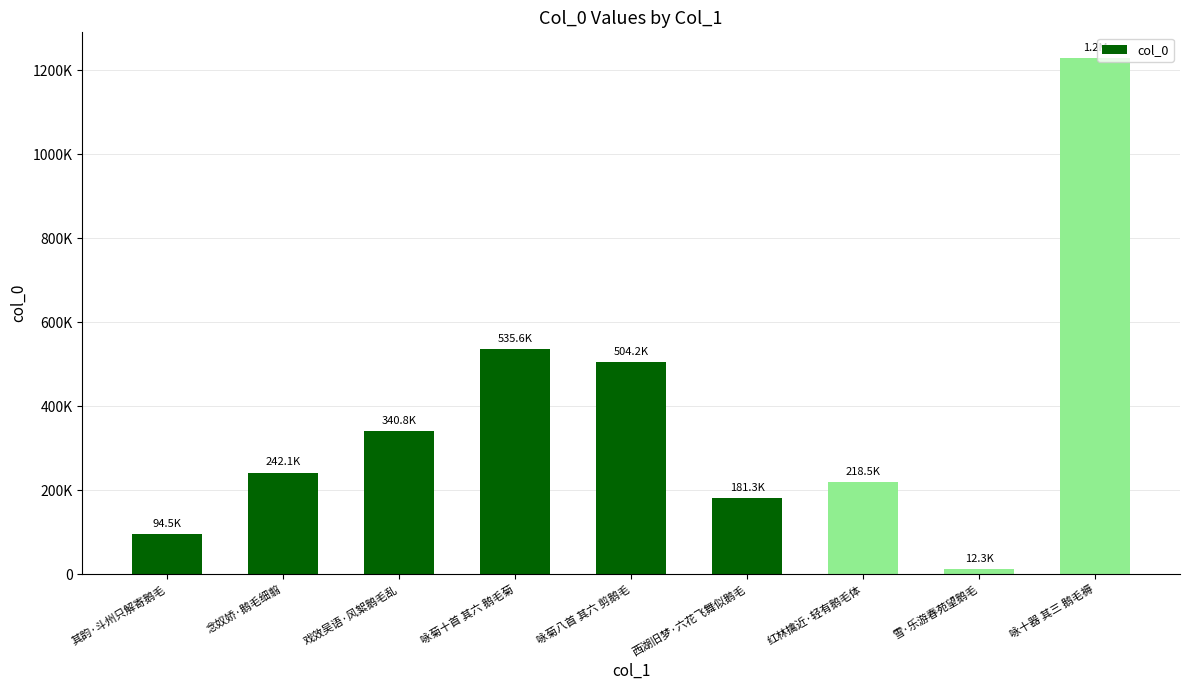

Does the chart contain any negative values?

No